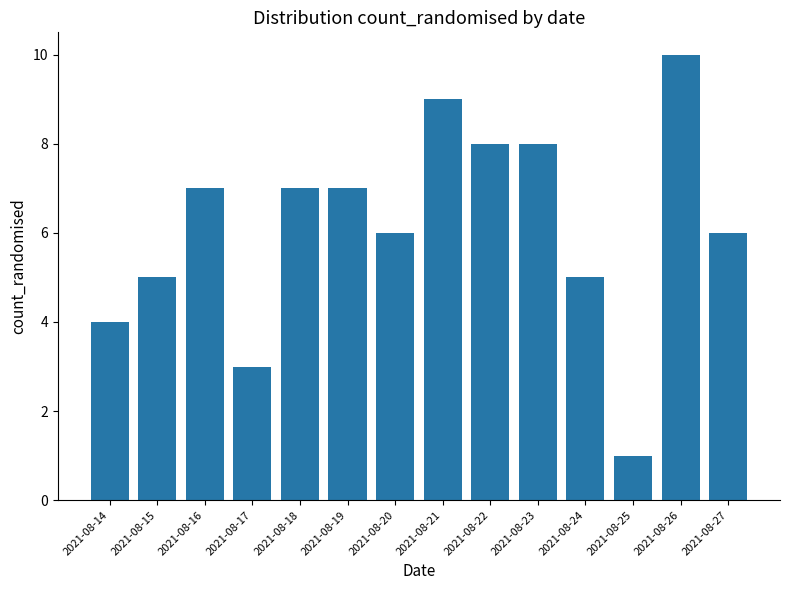

What is the sum of the values at 2021-08-14 and 2021-08-18?

11